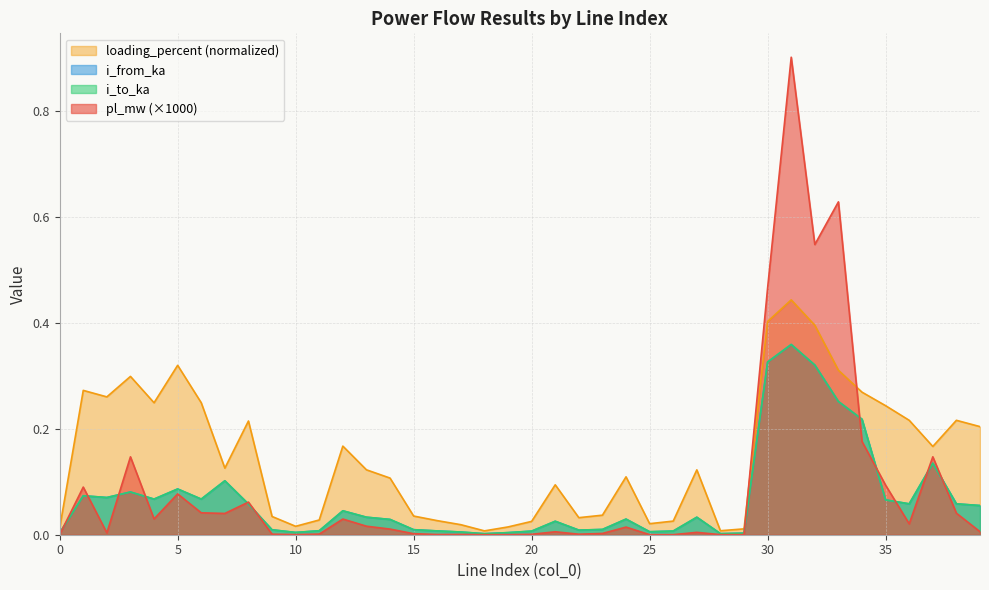

True or false: loading_percent has more than 1 points higher than both neighbors.

True